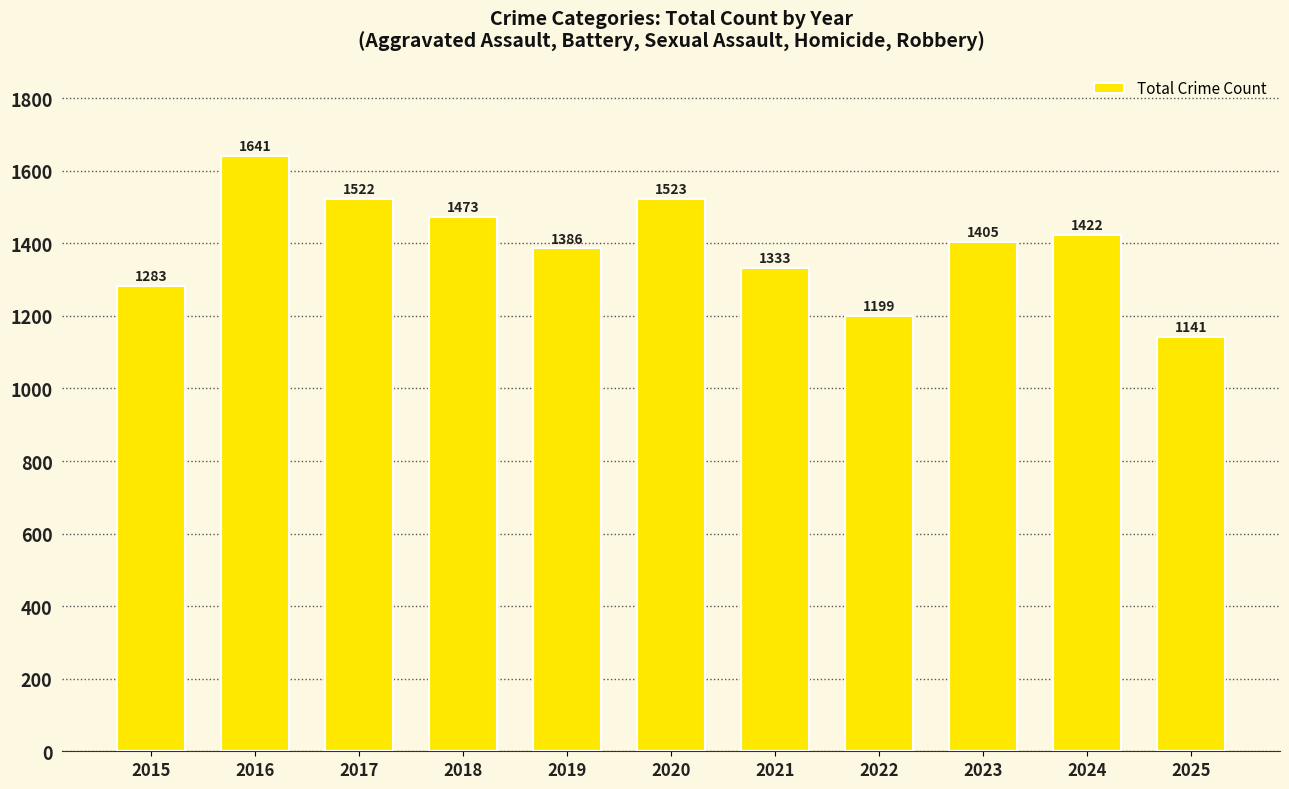

What is the change in value from 2015 to 2021?

+50